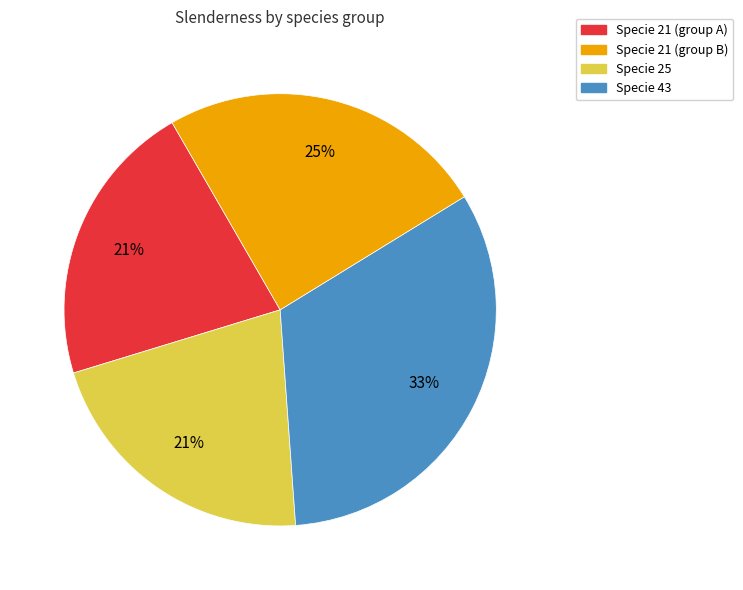

Is there a majority slice in this chart?

No